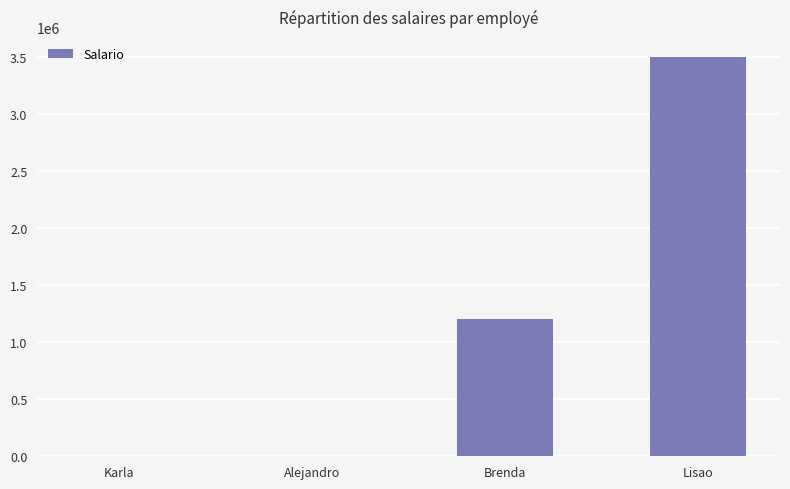

Is it true that the value at Alejandro is 2100?

True